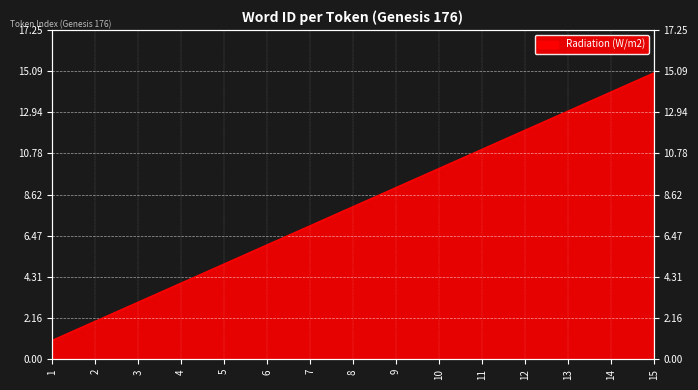

What is the value of the 11th point from the left?

11